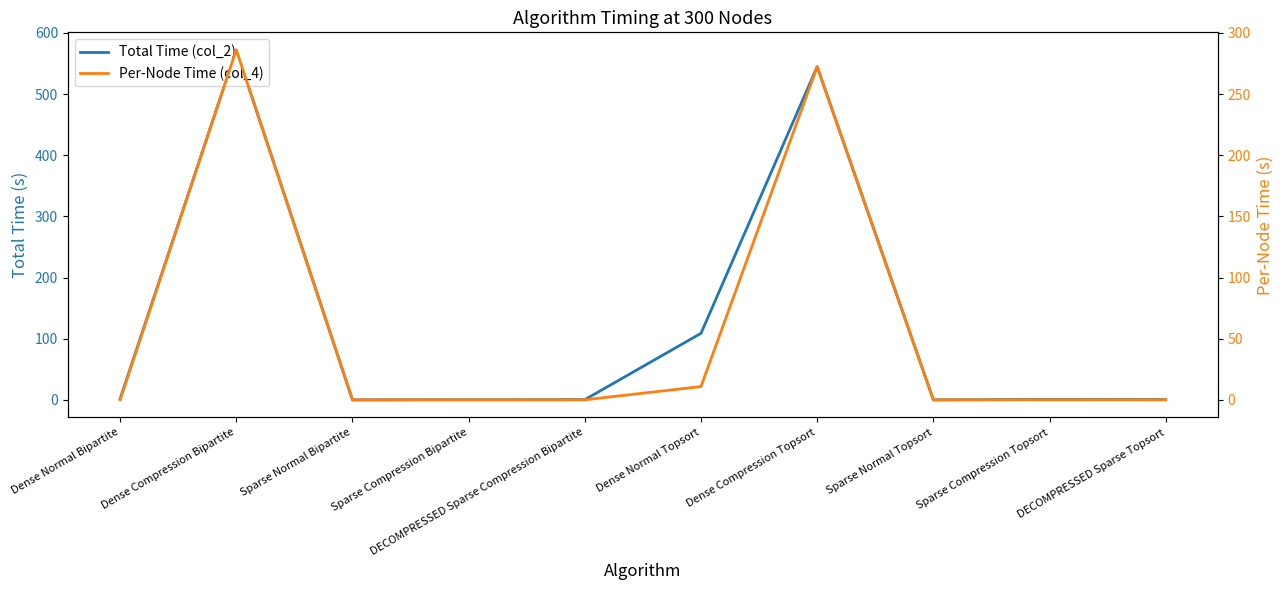

How many lines are shown in the chart?

2